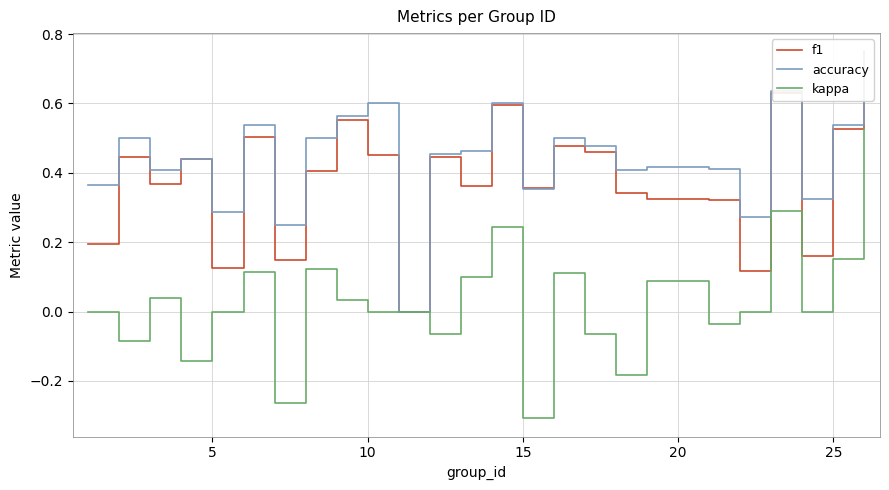

True or false: kappa has a value of 0.0 at 10.

True